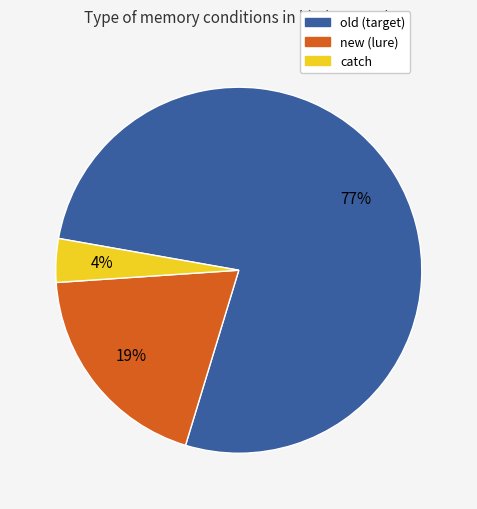

To the nearest percent, what is the combined percentage of old and new?

96%